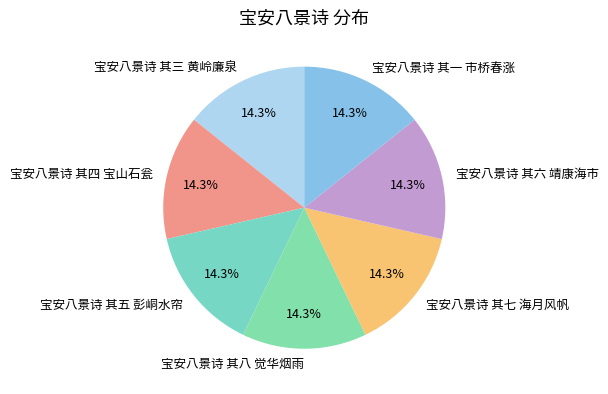

Is the sum of 宝安八景诗 其四 宝山石瓮 and 宝安八景诗 其六 靖康海市 greater than half?

No